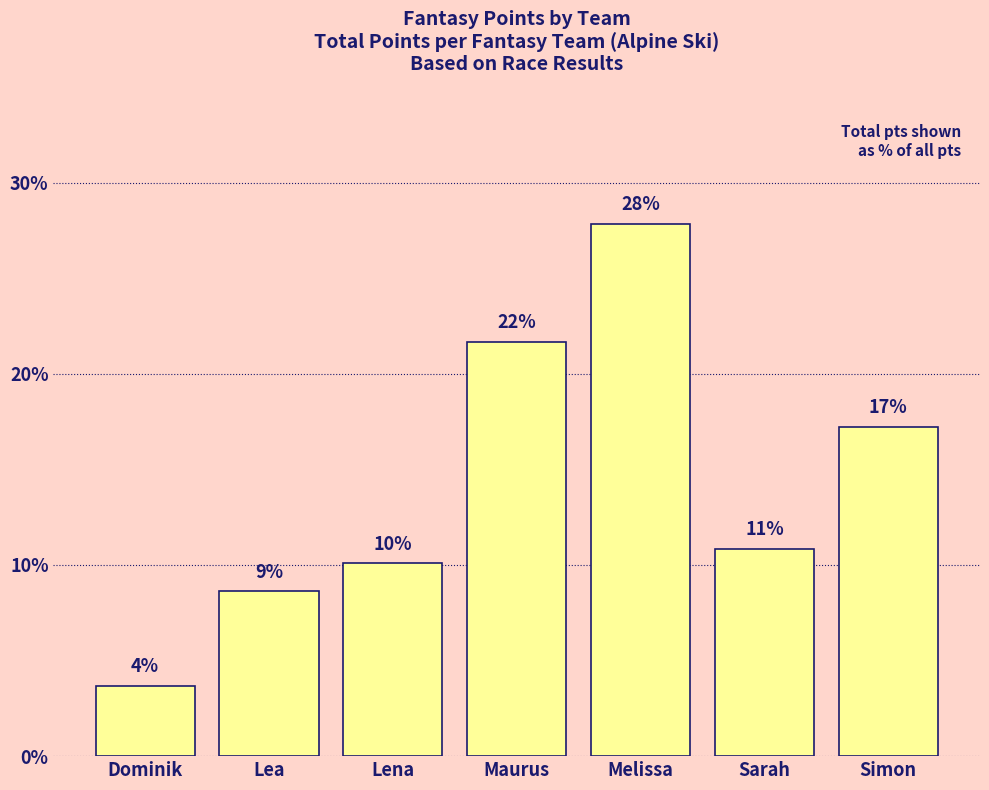

Is it true that the value at Lena is 3.1?

False